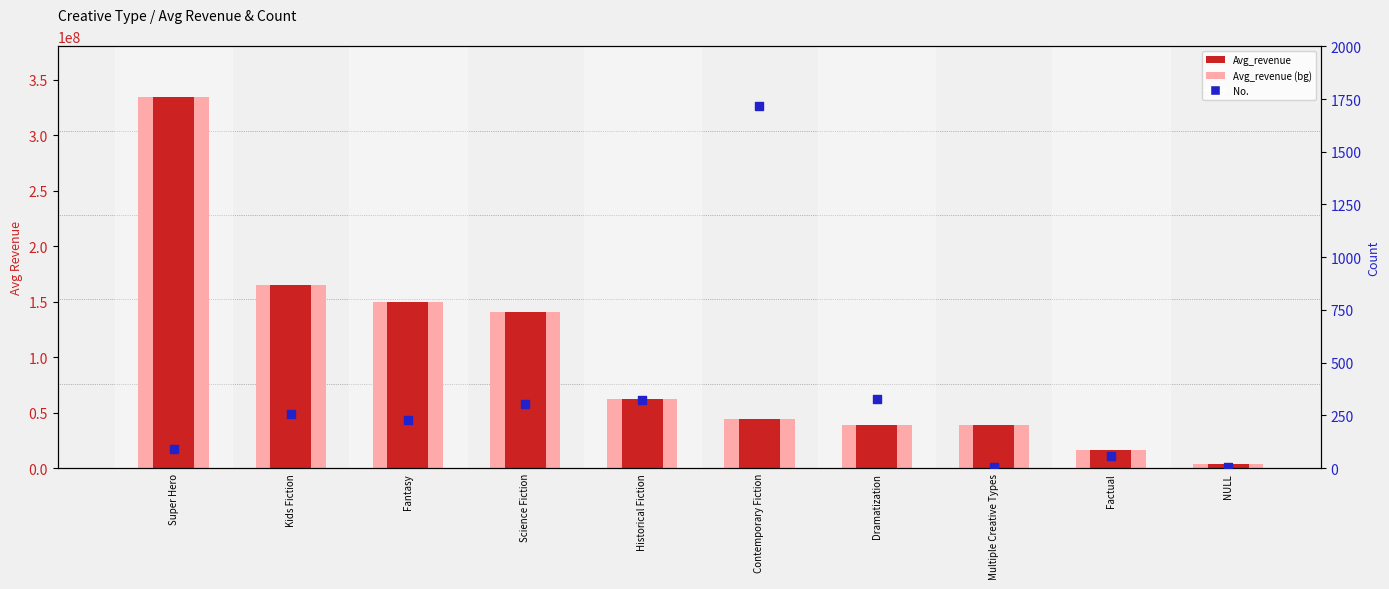

Is the value of Avg_revenue at NULL greater than the value of No. at Fantasy?

Yes